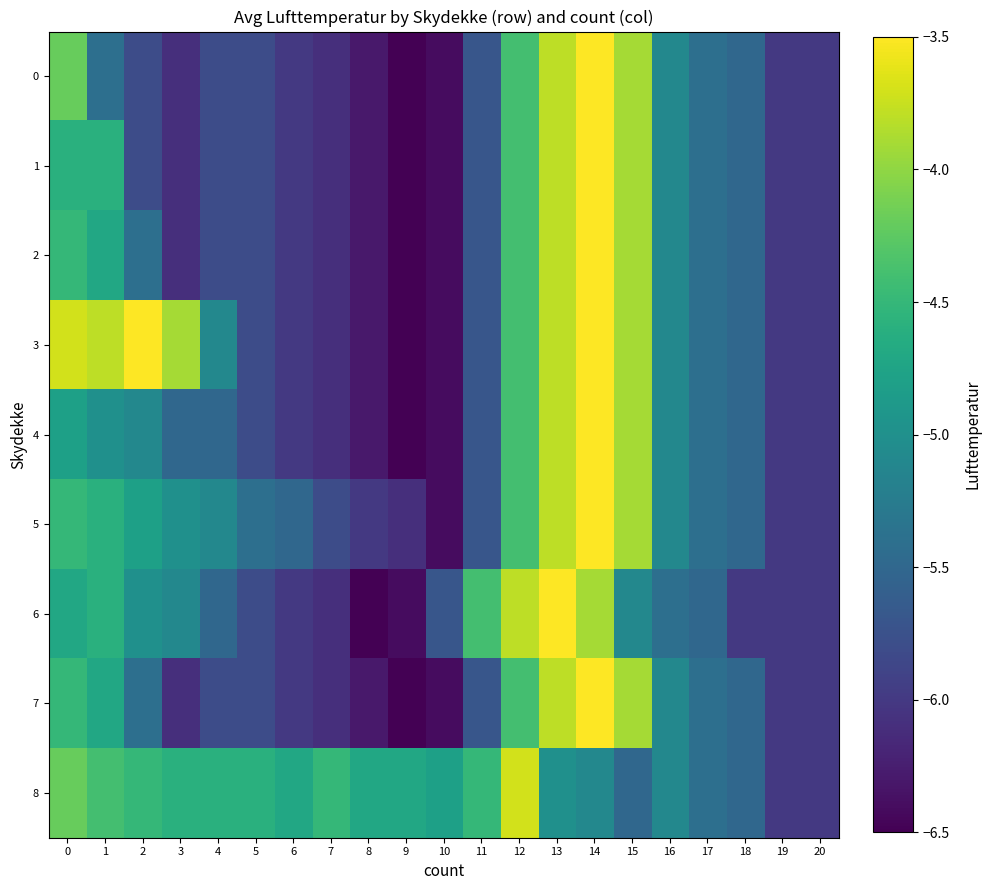

What is the total value across all series at 12?

-38.3